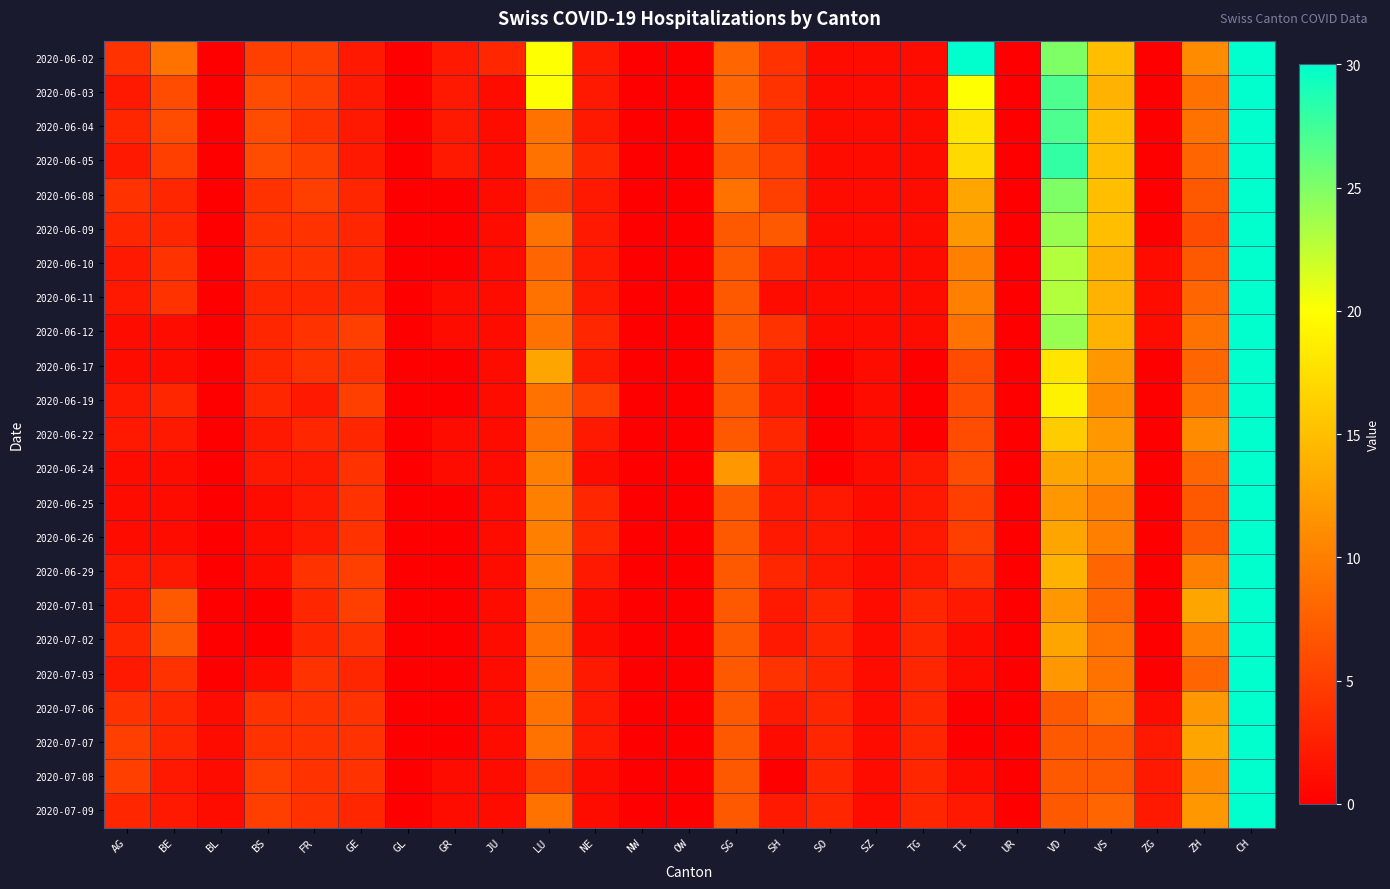

Reading left to right, extract all data points from this chart.

2020-06-02: AG=4	BE=9	BL=0	BS=5	FR=5	GE=2	GL=0	GR=2	JU=3	LU=20	NE=2	NW=0	OW=0	SG=8	SH=4	SO=1	SZ=1	TG=1	TI=30	UR=0	VD=25	VS=15	ZG=0	ZH=11	CH=166
2020-06-03: AG=2	BE=6	BL=0	BS=6	FR=5	GE=2	GL=0	GR=2	JU=1	LU=20	NE=2	NW=0	OW=0	SG=8	SH=4	SO=1	SZ=1	TG=1	TI=20	UR=0	VD=27	VS=14	ZG=0	ZH=9	CH=138
2020-06-04: AG=3	BE=6	BL=0	BS=6	FR=4	GE=2	GL=0	GR=2	JU=1	LU=9	NE=2	NW=0	OW=0	SG=8	SH=4	SO=1	SZ=1	TG=1	TI=18	UR=0	VD=27	VS=15	ZG=0	ZH=9	CH=137
2020-06-05: AG=2	BE=5	BL=0	BS=6	FR=5	GE=2	GL=0	GR=2	JU=1	LU=9	NE=3	NW=0	OW=0	SG=7	SH=5	SO=1	SZ=1	TG=1	TI=17	UR=0	VD=28	VS=15	ZG=0	ZH=8	CH=137
2020-06-08: AG=4	BE=3	BL=0	BS=4	FR=5	GE=3	GL=0	GR=0	JU=1	LU=5	NE=2	NW=0	OW=0	SG=9	SH=5	SO=1	SZ=1	TG=1	TI=13	UR=0	VD=25	VS=15	ZG=0	ZH=7	CH=110
2020-06-09: AG=3	BE=3	BL=0	BS=4	FR=4	GE=3	GL=0	GR=0	JU=1	LU=9	NE=2	NW=0	OW=0	SG=7	SH=7	SO=1	SZ=1	TG=1	TI=12	UR=0	VD=24	VS=15	ZG=0	ZH=6	CH=107
2020-06-10: AG=2	BE=4	BL=0	BS=4	FR=4	GE=3	GL=0	GR=0	JU=1	LU=8	NE=2	NW=0	OW=0	SG=7	SH=3	SO=1	SZ=1	TG=1	TI=10	UR=0	VD=23	VS=14	ZG=1	ZH=7	CH=104
2020-06-11: AG=2	BE=4	BL=0	BS=3	FR=3	GE=3	GL=0	GR=1	JU=1	LU=9	NE=2	NW=0	OW=0	SG=7	SH=1	SO=1	SZ=1	TG=1	TI=10	UR=0	VD=23	VS=14	ZG=1	ZH=8	CH=102
2020-06-12: AG=1	BE=1	BL=0	BS=3	FR=4	GE=5	GL=0	GR=1	JU=1	LU=9	NE=3	NW=0	OW=0	SG=7	SH=4	SO=1	SZ=1	TG=1	TI=9	UR=0	VD=24	VS=14	ZG=1	ZH=9	CH=106
2020-06-17: AG=1	BE=1	BL=0	BS=3	FR=4	GE=4	GL=0	GR=0	JU=1	LU=13	NE=2	NW=0	OW=0	SG=7	SH=2	SO=0	SZ=1	TG=0	TI=6	UR=0	VD=18	VS=12	ZG=0	ZH=8	CH=91
2020-06-19: AG=2	BE=3	BL=0	BS=3	FR=2	GE=5	GL=0	GR=0	JU=1	LU=9	NE=5	NW=0	OW=0	SG=7	SH=2	SO=0	SZ=1	TG=0	TI=6	UR=0	VD=19	VS=11	ZG=0	ZH=9	CH=92
2020-06-22: AG=2	BE=2	BL=0	BS=2	FR=3	GE=3	GL=0	GR=1	JU=1	LU=9	NE=2	NW=0	OW=0	SG=7	SH=3	SO=0	SZ=1	TG=0	TI=6	UR=0	VD=16	VS=12	ZG=0	ZH=11	CH=88
2020-06-24: AG=1	BE=1	BL=0	BS=2	FR=2	GE=4	GL=0	GR=1	JU=1	LU=10	NE=1	NW=0	OW=0	SG=12	SH=2	SO=0	SZ=1	TG=2	TI=6	UR=0	VD=13	VS=12	ZG=0	ZH=8	CH=84
2020-06-25: AG=1	BE=1	BL=0	BS=1	FR=2	GE=4	GL=0	GR=0	JU=1	LU=10	NE=3	NW=0	OW=0	SG=7	SH=2	SO=2	SZ=1	TG=2	TI=5	UR=0	VD=12	VS=10	ZG=0	ZH=7	CH=80
2020-06-26: AG=1	BE=1	BL=0	BS=1	FR=2	GE=4	GL=0	GR=0	JU=1	LU=10	NE=3	NW=0	OW=0	SG=7	SH=2	SO=2	SZ=1	TG=2	TI=5	UR=0	VD=13	VS=10	ZG=0	ZH=7	CH=83
2020-06-29: AG=2	BE=2	BL=0	BS=1	FR=4	GE=5	GL=0	GR=0	JU=1	LU=10	NE=2	NW=0	OW=0	SG=7	SH=3	SO=2	SZ=1	TG=2	TI=4	UR=0	VD=14	VS=8	ZG=0	ZH=10	CH=91
2020-07-01: AG=2	BE=7	BL=0	BS=0	FR=3	GE=5	GL=0	GR=0	JU=1	LU=9	NE=1	NW=0	OW=0	SG=7	SH=2	SO=3	SZ=1	TG=3	TI=2	UR=0	VD=12	VS=8	ZG=0	ZH=13	CH=91
2020-07-02: AG=3	BE=7	BL=0	BS=0	FR=3	GE=4	GL=0	GR=0	JU=1	LU=9	NE=1	NW=0	OW=0	SG=7	SH=2	SO=3	SZ=1	TG=3	TI=1	UR=0	VD=13	VS=9	ZG=0	ZH=10	CH=87
2020-07-03: AG=2	BE=4	BL=0	BS=1	FR=4	GE=3	GL=0	GR=0	JU=1	LU=9	NE=2	NW=0	OW=0	SG=7	SH=4	SO=3	SZ=1	TG=3	TI=1	UR=0	VD=12	VS=9	ZG=0	ZH=8	CH=84
2020-07-06: AG=4	BE=3	BL=1	BS=4	FR=4	GE=4	GL=0	GR=0	JU=1	LU=9	NE=2	NW=0	OW=0	SG=7	SH=2	SO=3	SZ=1	TG=3	TI=0	UR=0	VD=7	VS=9	ZG=1	ZH=12	CH=87
2020-07-07: AG=5	BE=3	BL=1	BS=4	FR=4	GE=4	GL=0	GR=0	JU=1	LU=9	NE=2	NW=0	OW=0	SG=7	SH=1	SO=3	SZ=1	TG=3	TI=0	UR=0	VD=7	VS=7	ZG=2	ZH=13	CH=87
2020-07-08: AG=5	BE=2	BL=1	BS=5	FR=4	GE=4	GL=0	GR=1	JU=1	LU=5	NE=1	NW=0	OW=0	SG=7	SH=0	SO=3	SZ=1	TG=3	TI=1	UR=0	VD=7	VS=7	ZG=2	ZH=11	CH=81
2020-07-09: AG=3	BE=2	BL=1	BS=5	FR=4	GE=3	GL=0	GR=1	JU=1	LU=9	NE=1	NW=0	OW=0	SG=7	SH=2	SO=3	SZ=1	TG=3	TI=2	UR=0	VD=7	VS=8	ZG=2	ZH=12	CH=82